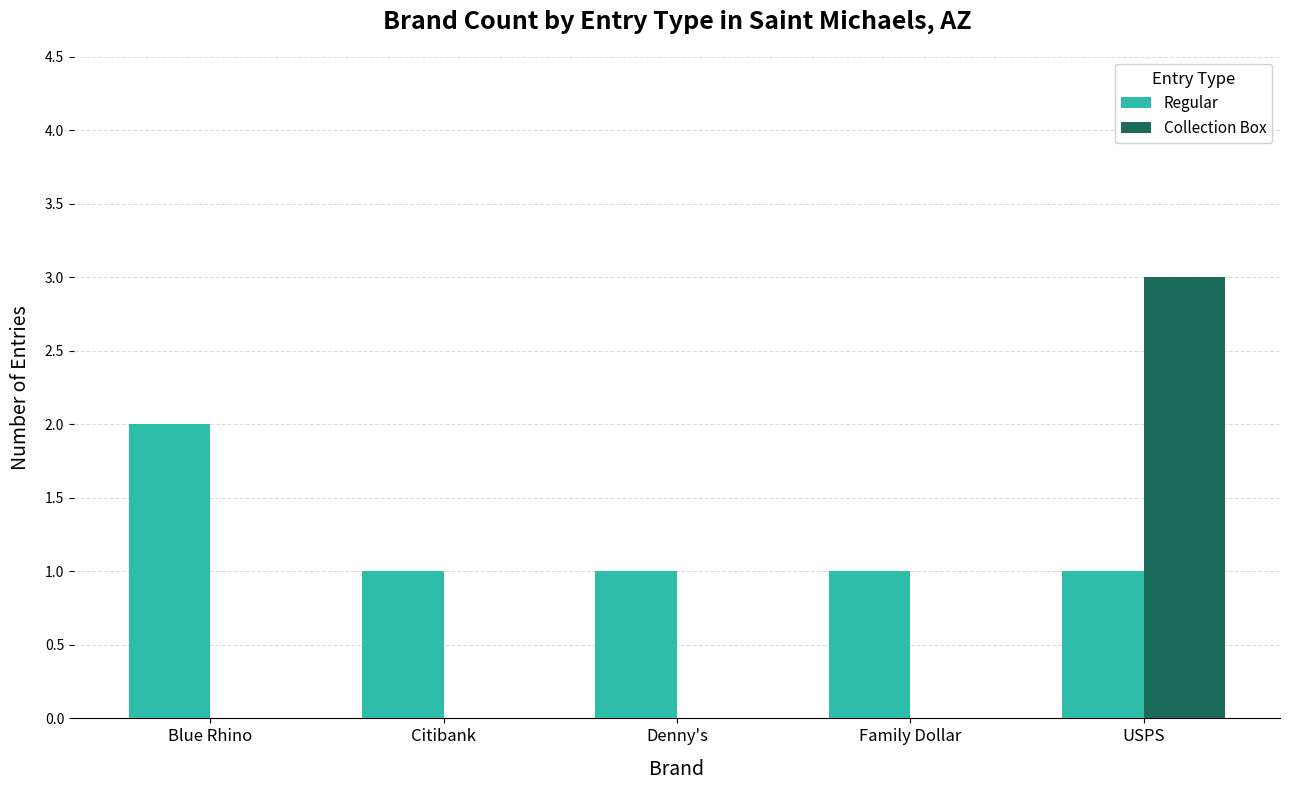

Does the chart contain stacked bars?

No